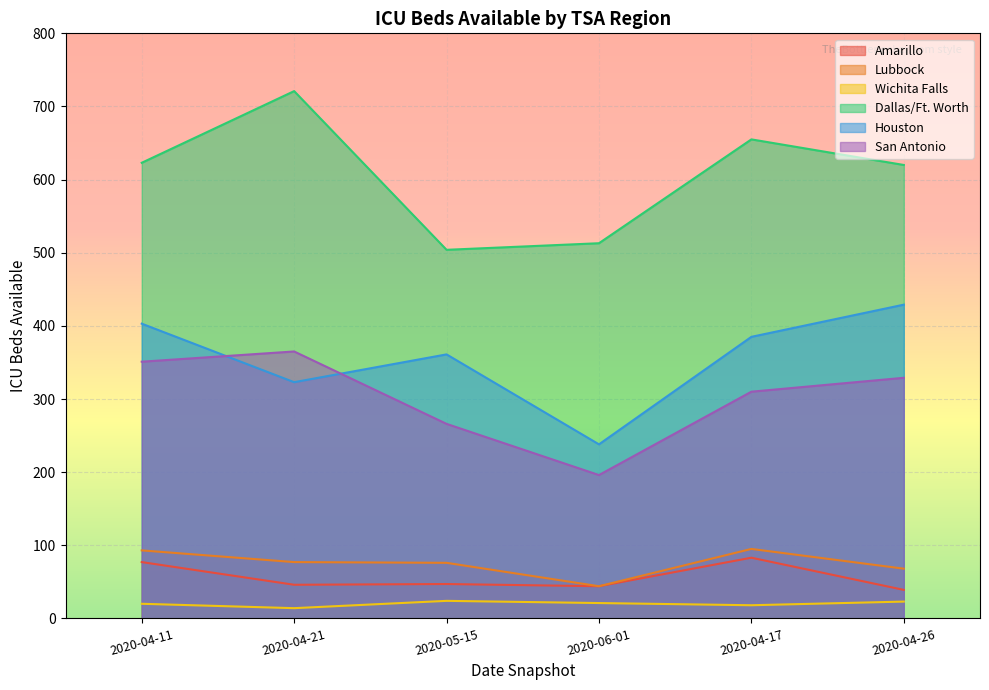

At which category is the sum across all series the highest?

2020-04-11